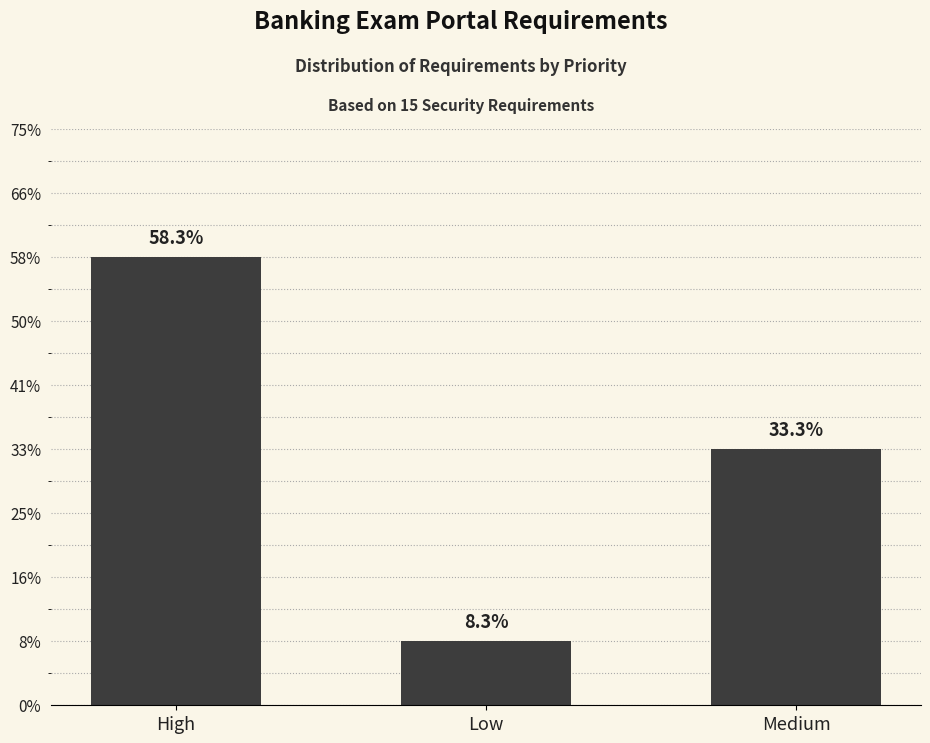

Rank the categories by value from lowest to highest.

Low, Medium, High